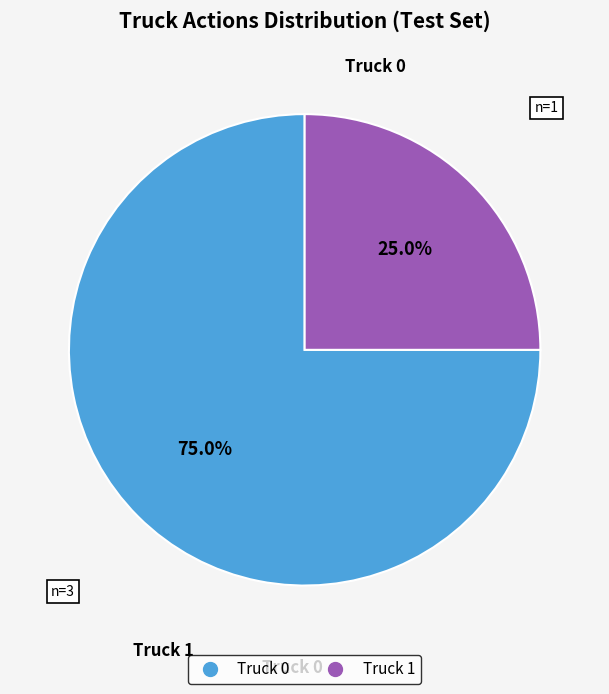

Approximately how many times larger is the value at Truck 1 compared to Truck 0?

0.3